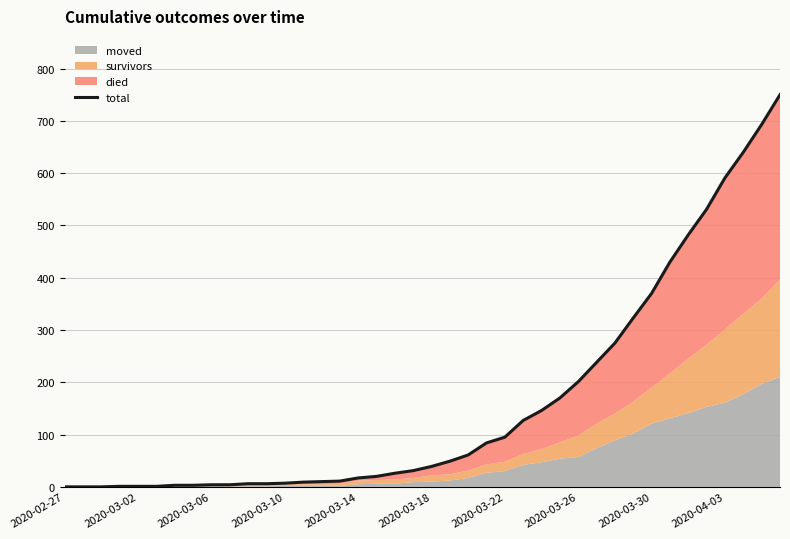

What is the maximum value shown in the chart?

750